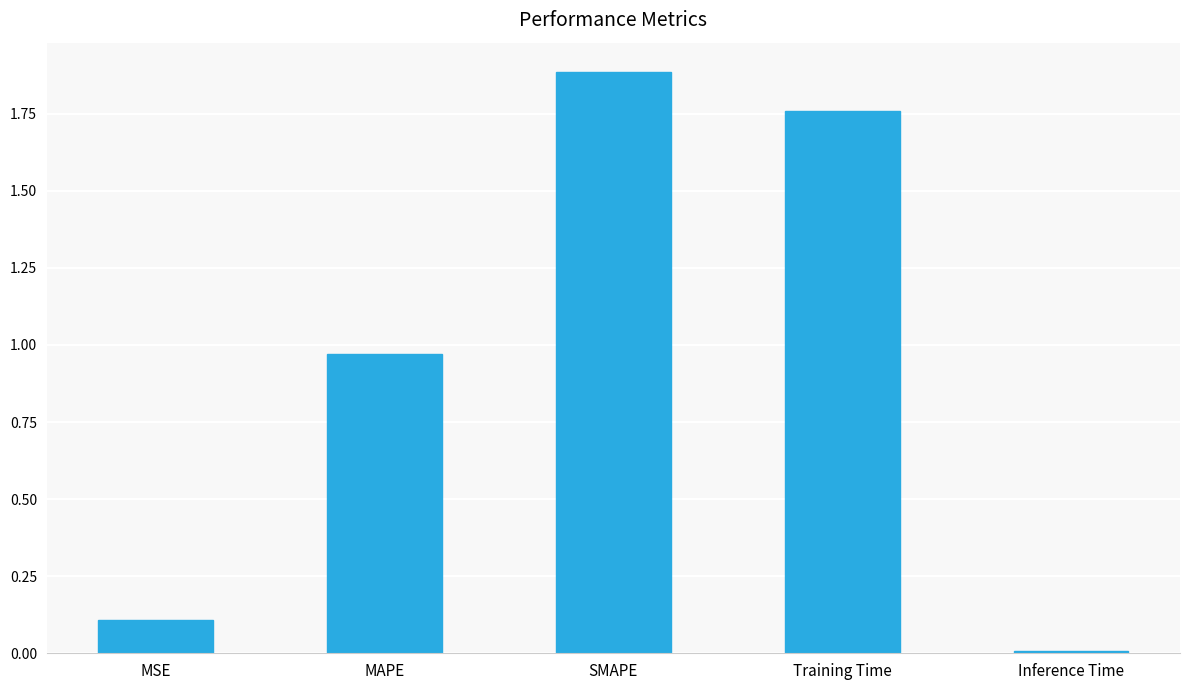

What is the sum of all values?

4.7